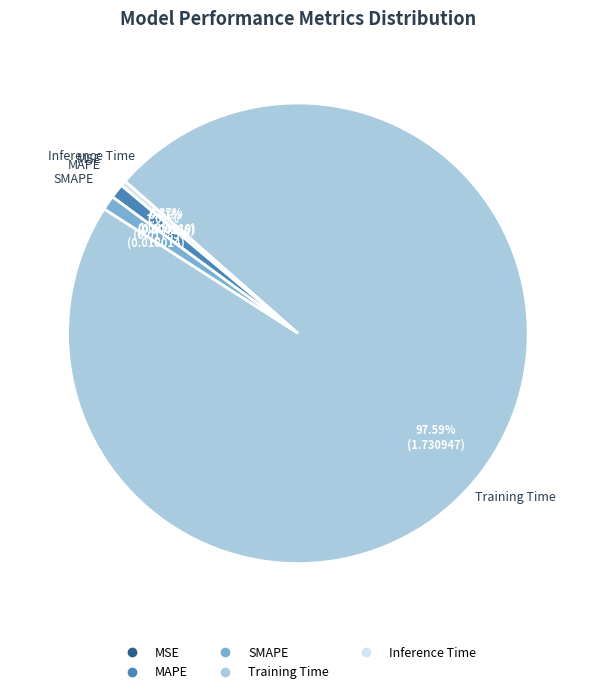

What portion of the pie excludes MAPE?

99.0%